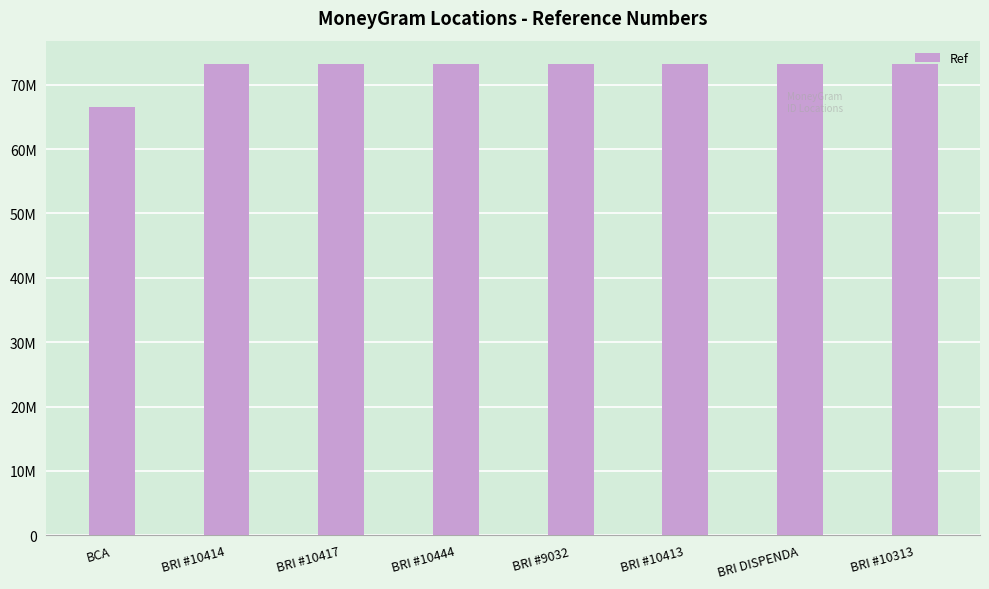

What is the approximate value at BRI #10413?

73175933